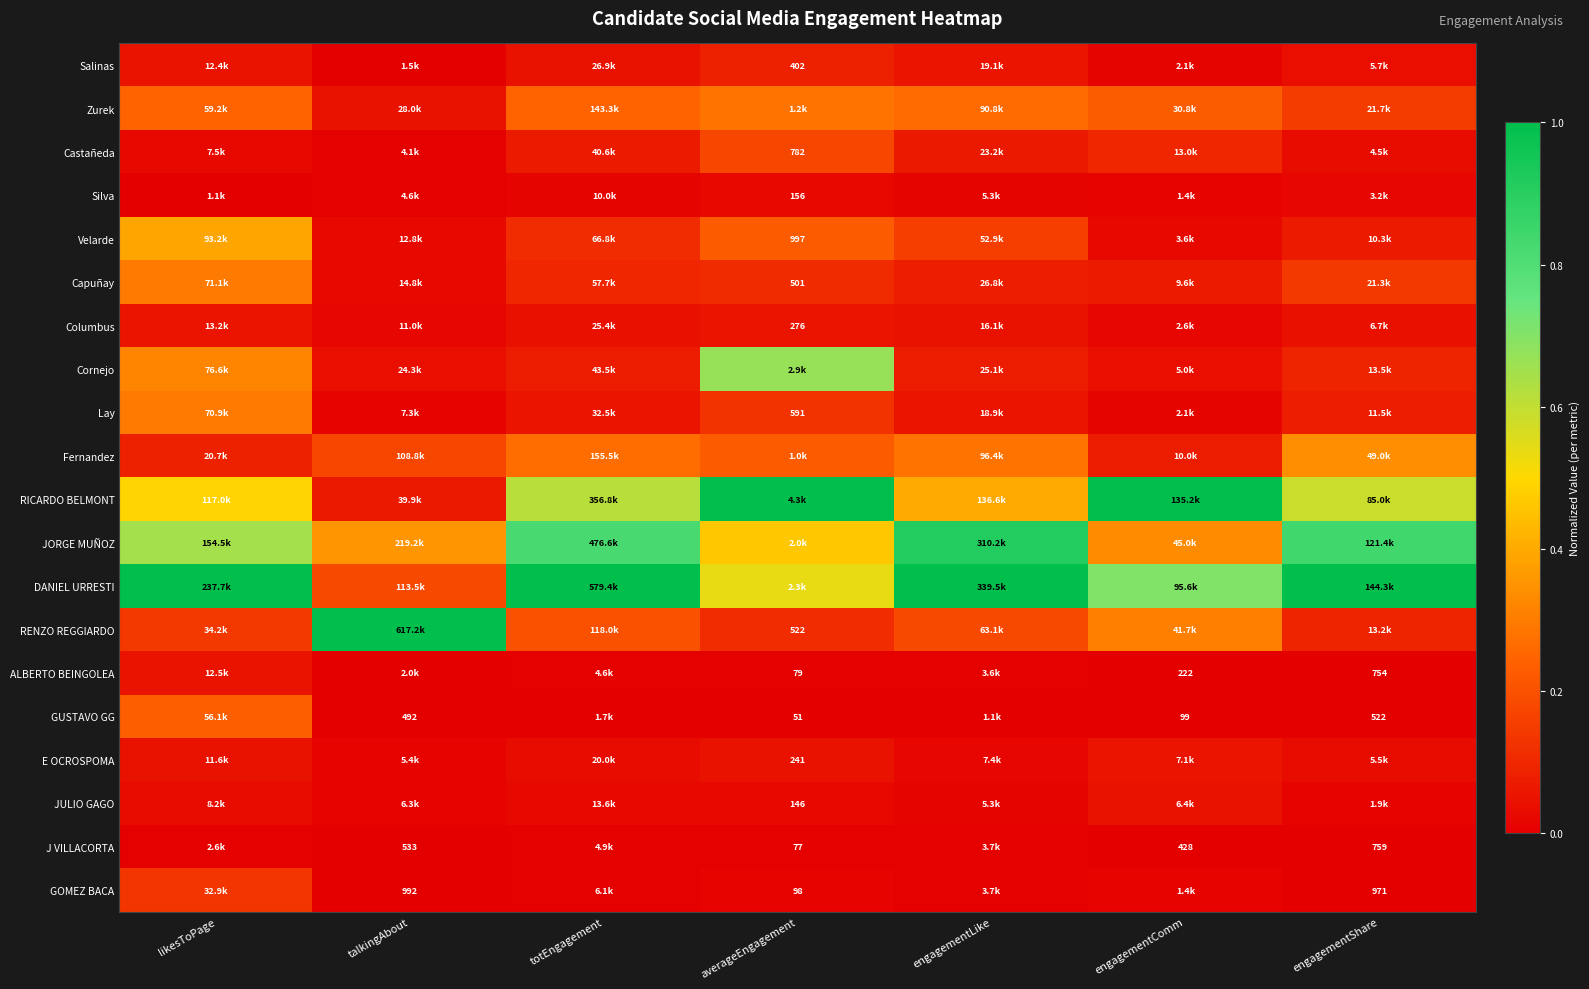

At which label is Salinas closest to 0?

talkingAbout